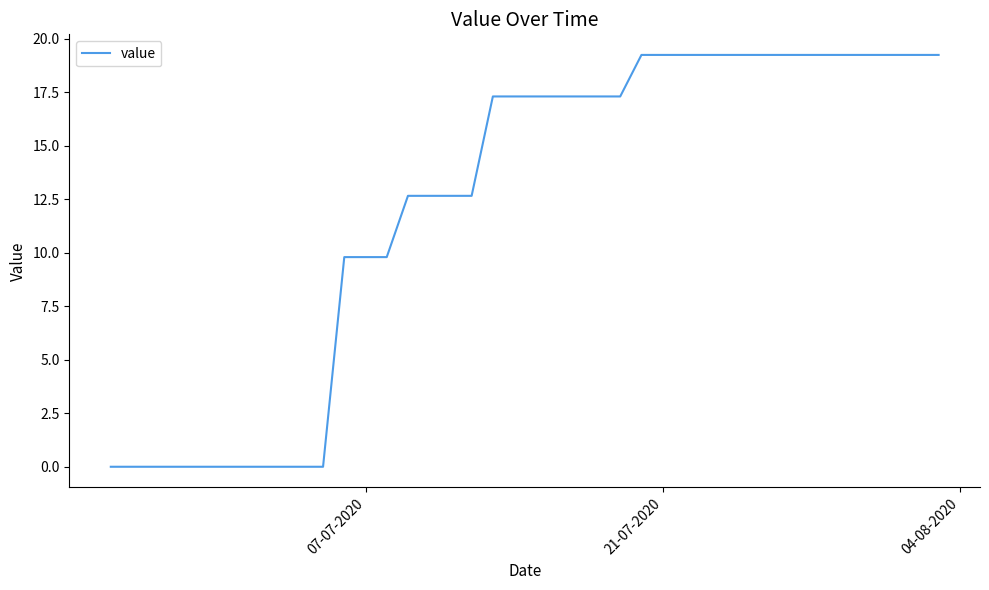

What is the difference between the maximum and minimum values?

19.3